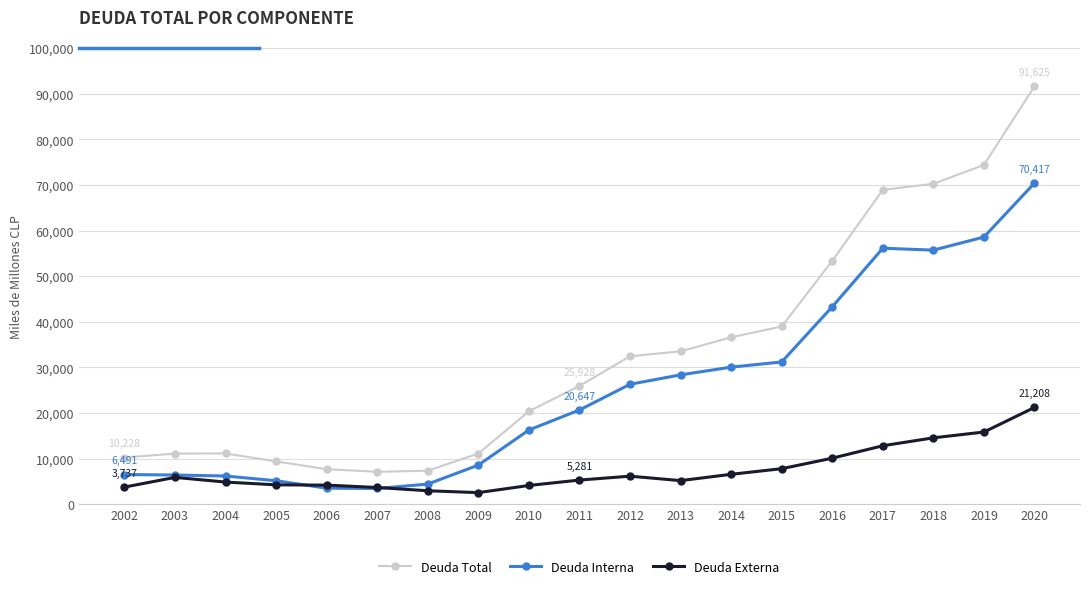

Is it true that Deuda Externa equals 5160 at 2013?

True